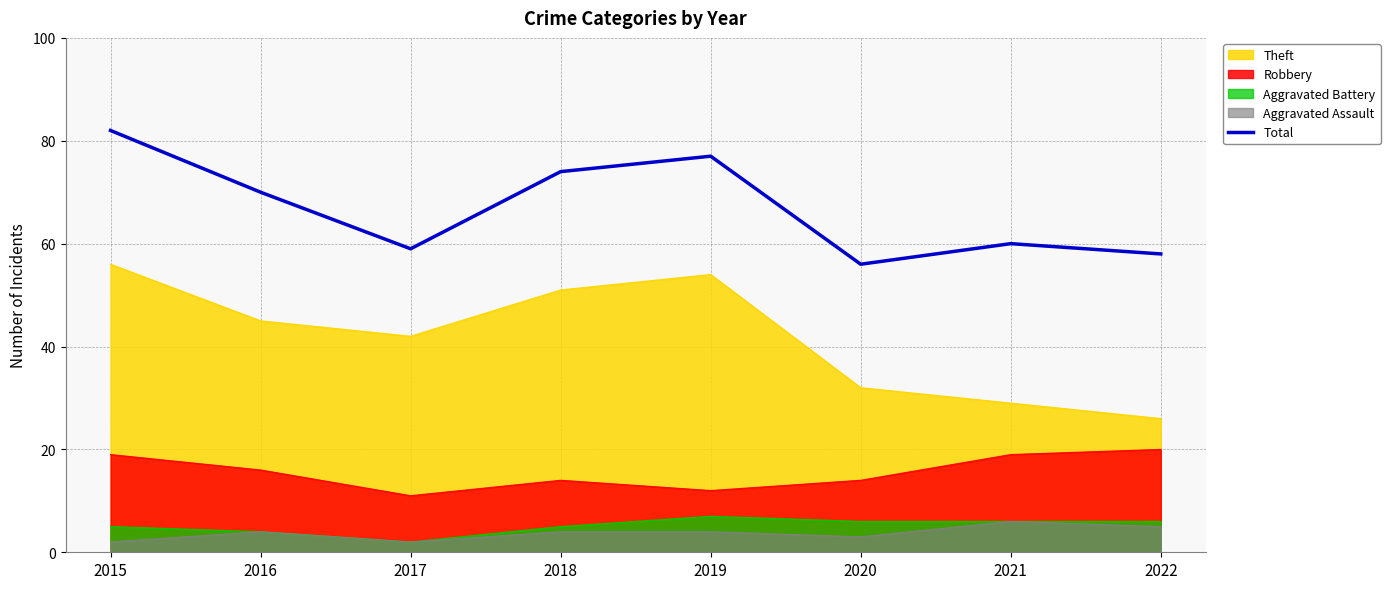

Which has a higher value, 2020 or 2016?

2016